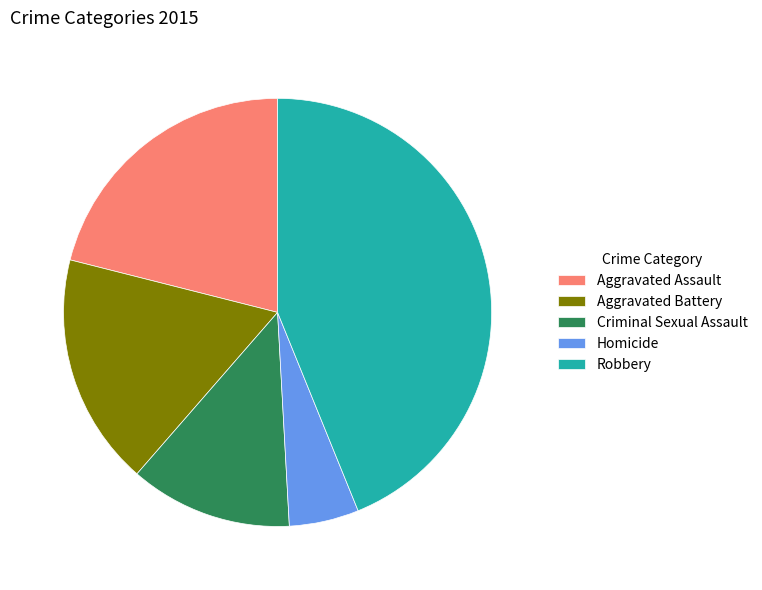

Which slice is the largest?

Robbery